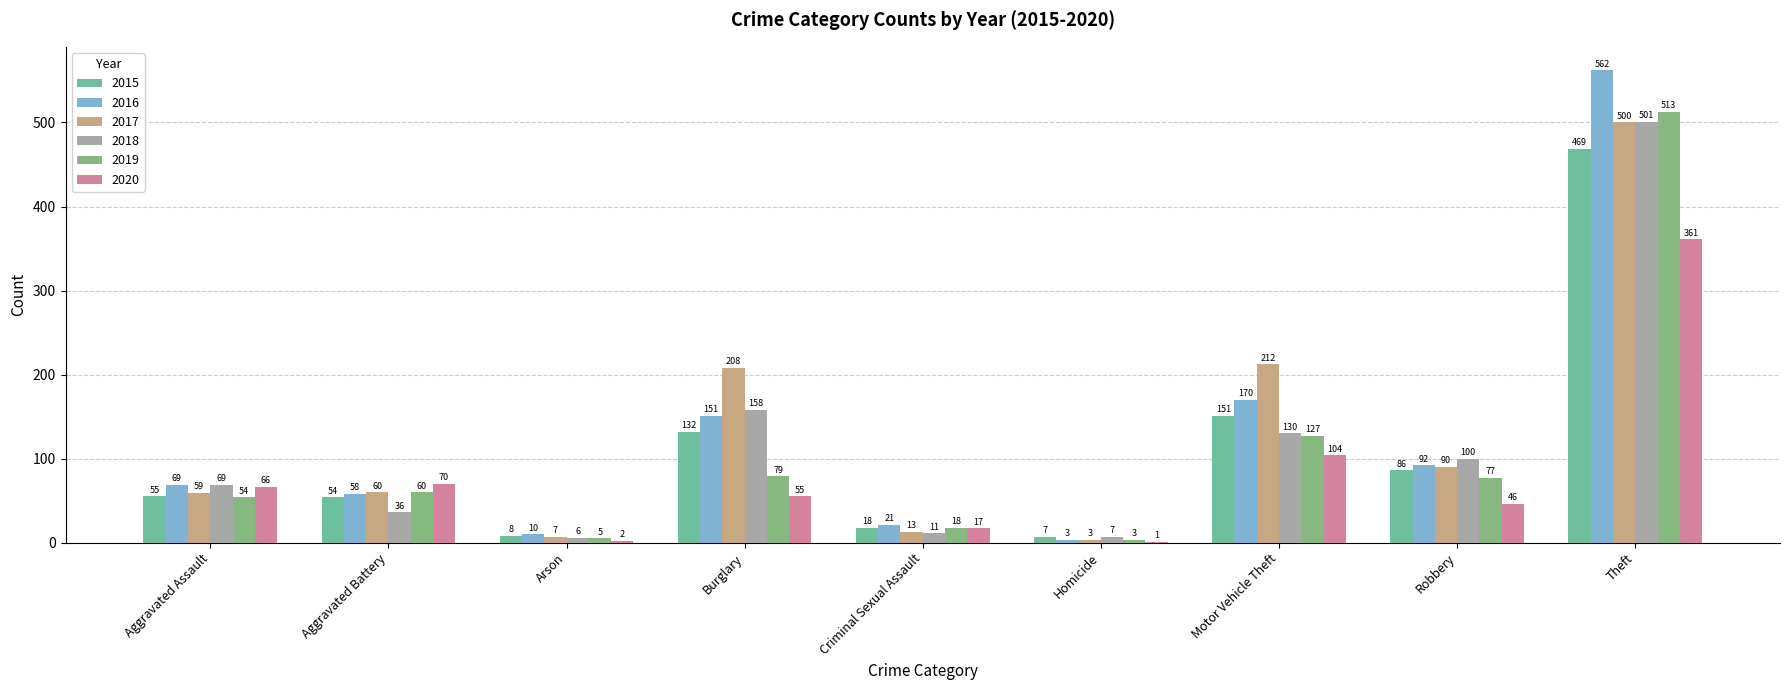

Does the chart contain stacked bars?

No